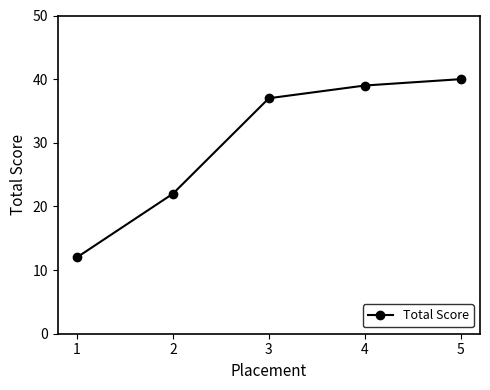

What is the difference between the maximum and minimum values?

28